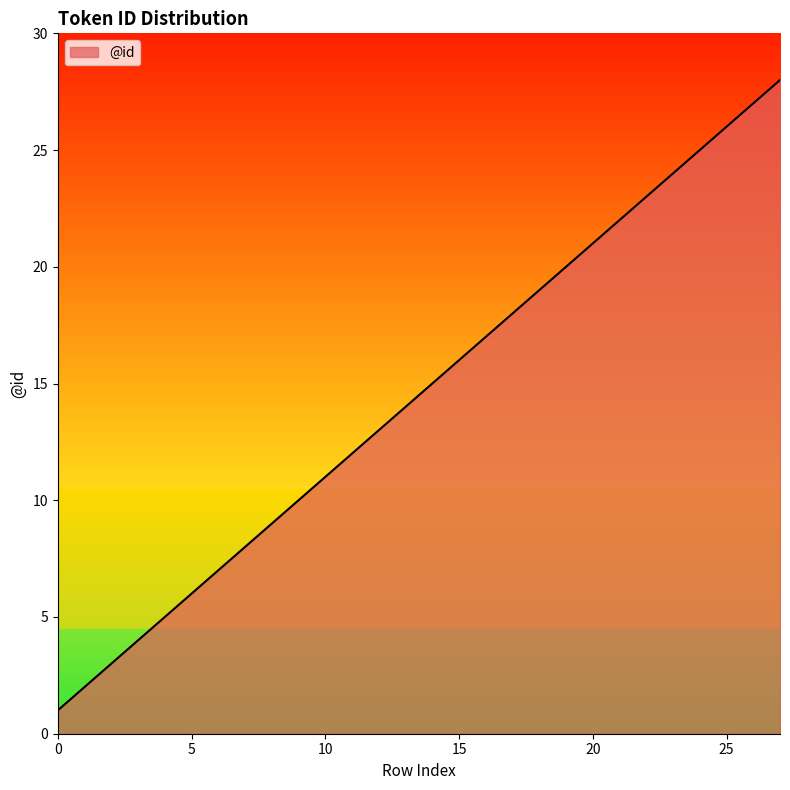

What is the difference between the maximum and minimum values?

27